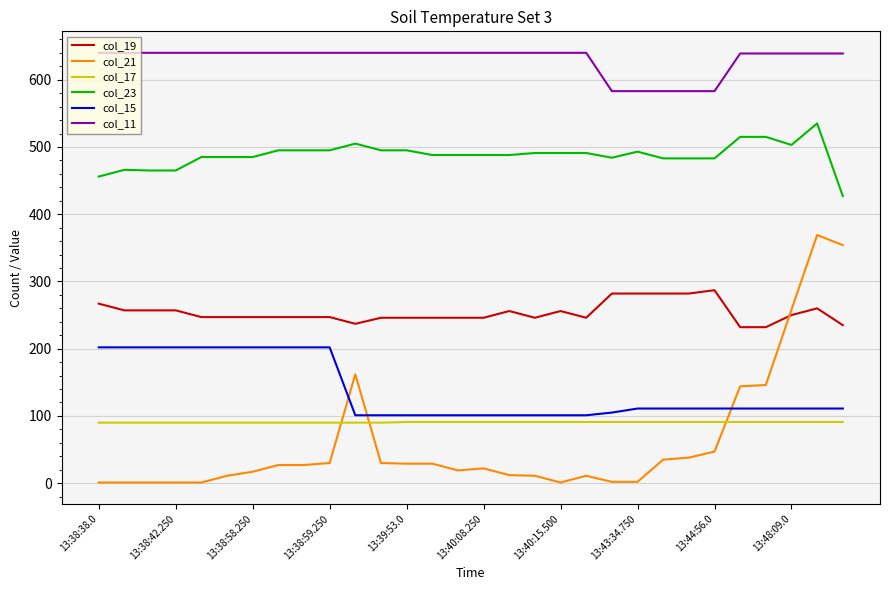

List the series in order of their peak value, lowest first.

col_17, col_15, col_19, col_21, col_23, col_11